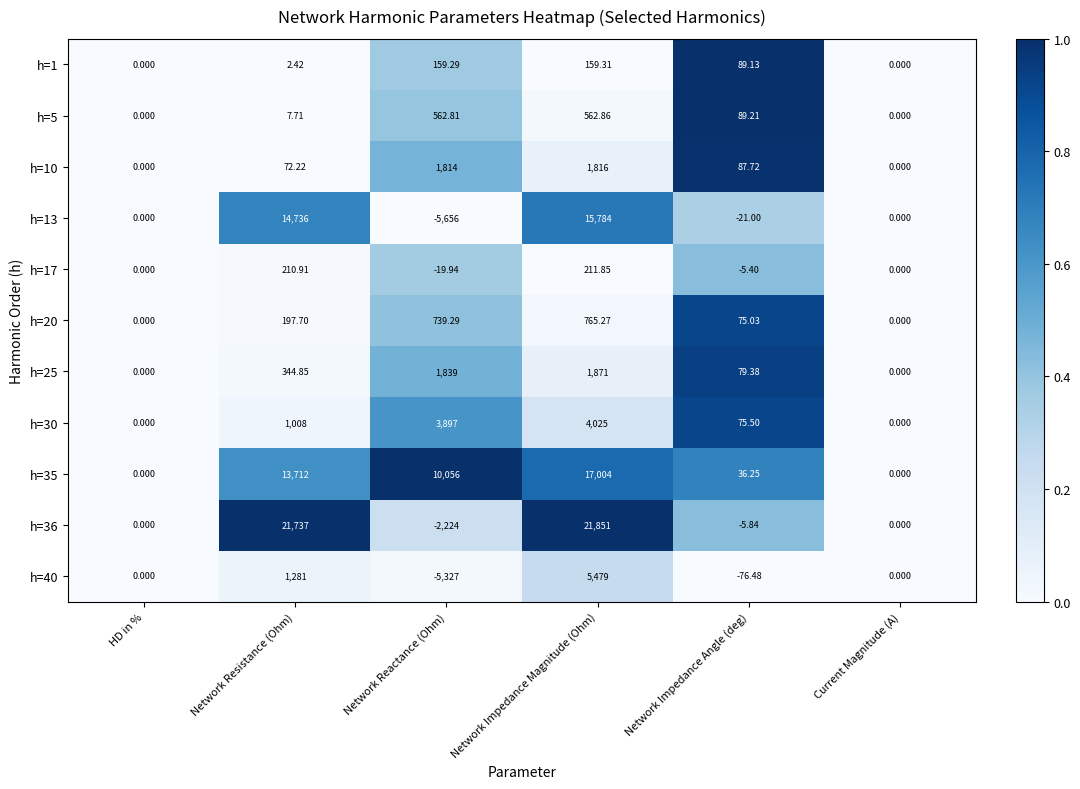

At which category is the sum across all series the highest?

Network Impedance Magnitude (Ohm)